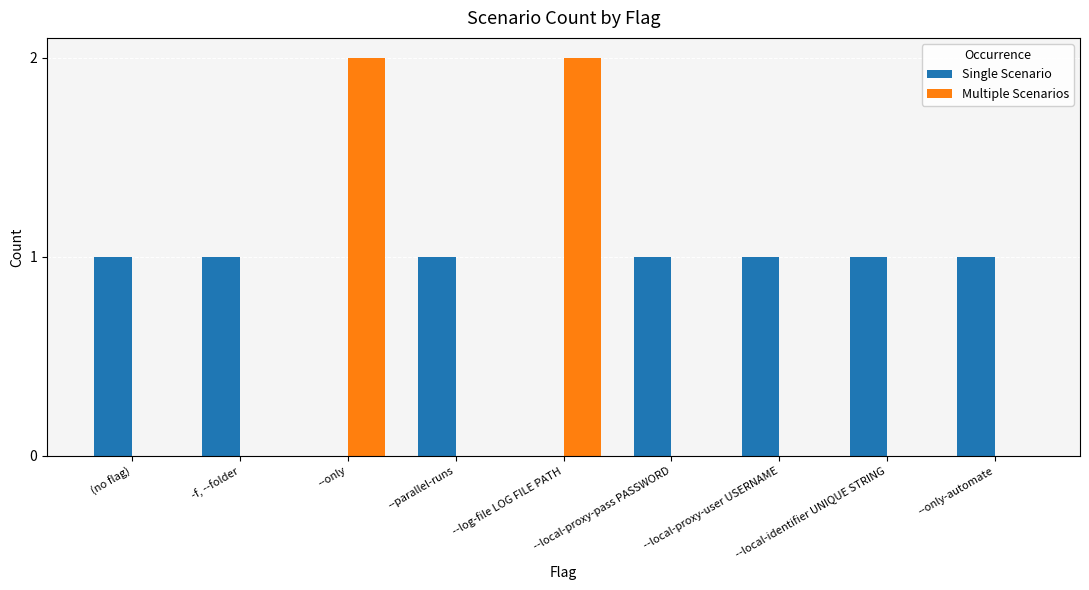

Reading left to right, transcribe all the data shown in this chart.

Single Scenario: 1	1	0	1	0	1	1	1	1
Multiple Scenarios: 0	0	2	0	2	0	0	0	0